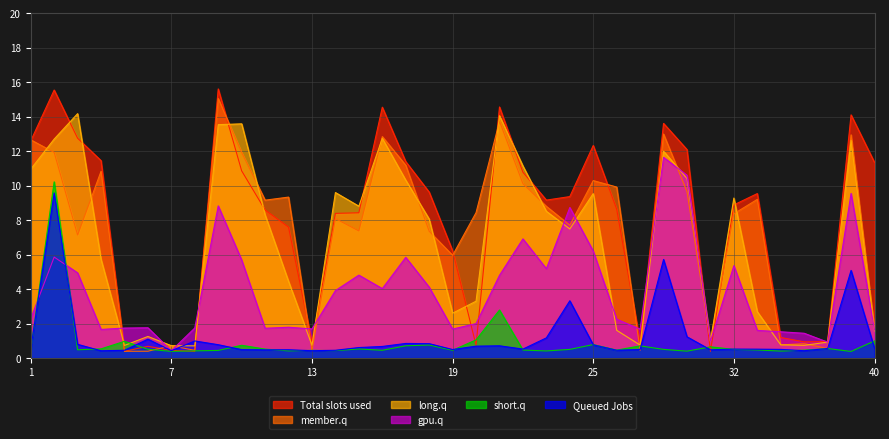

The value of short.q at 25 is 0.8. True or false?

True